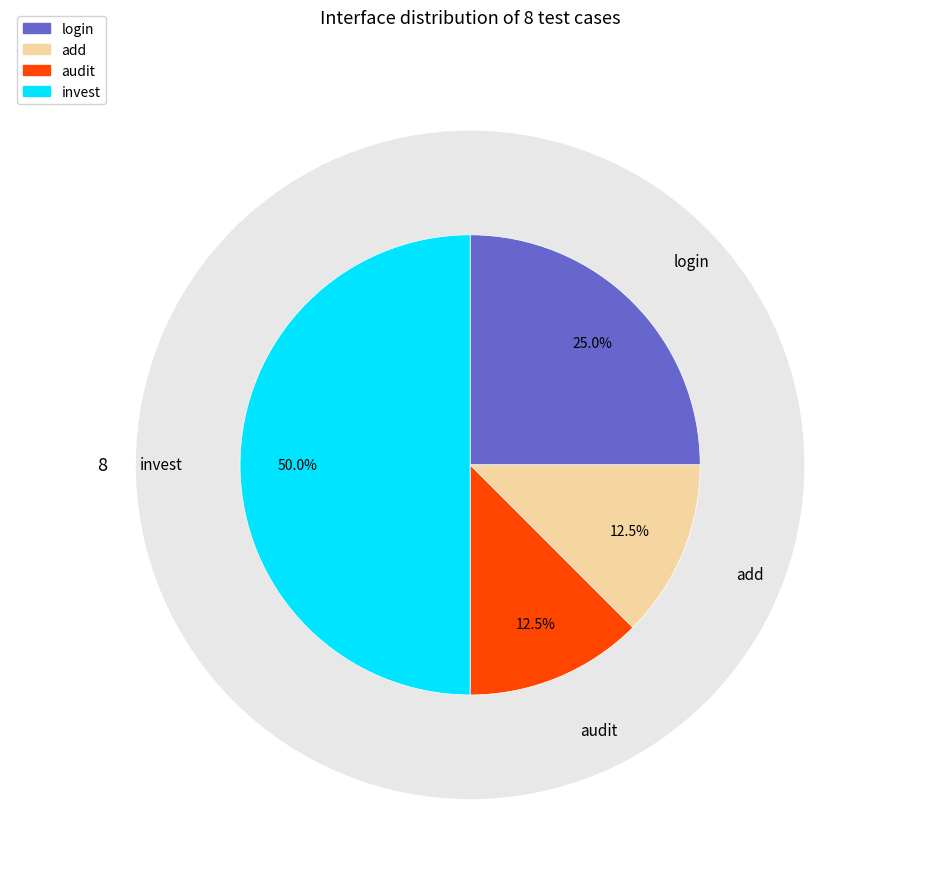

Which category has the biggest portion of the pie?

invest